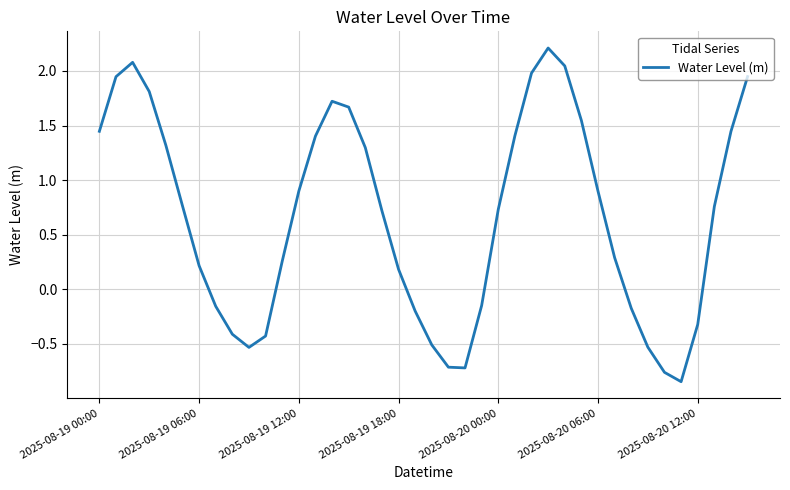

What is the difference between the maximum and minimum values?

3.1